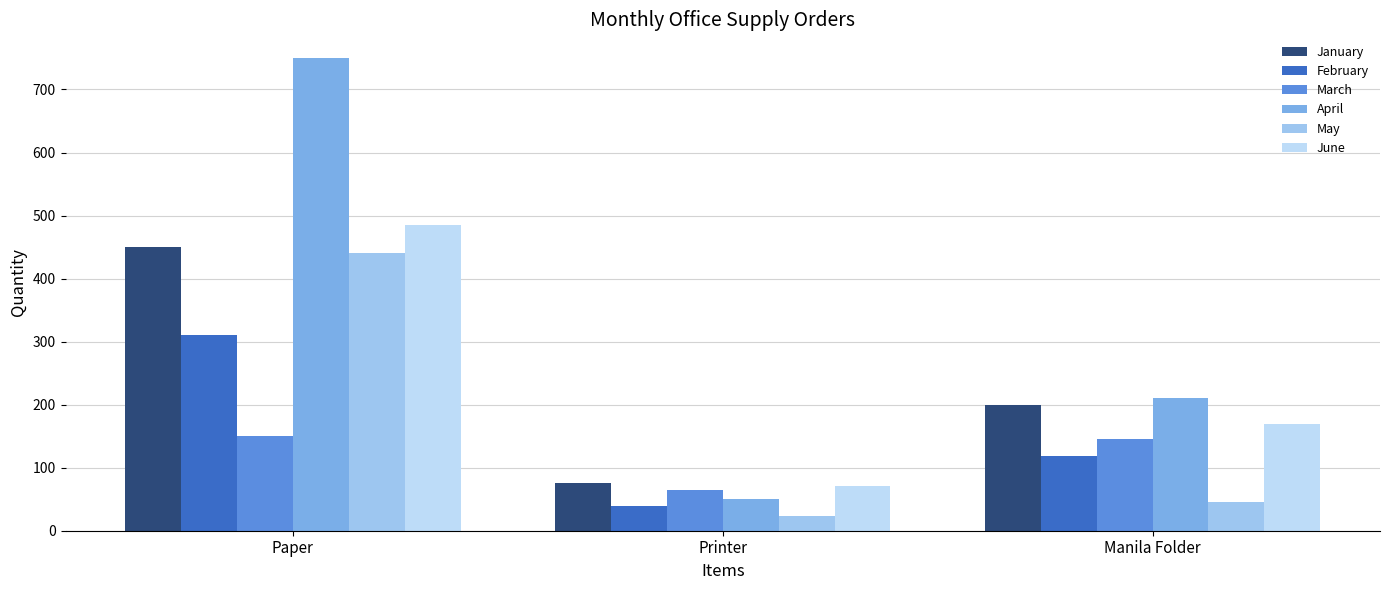

Does the chart contain any negative values?

No